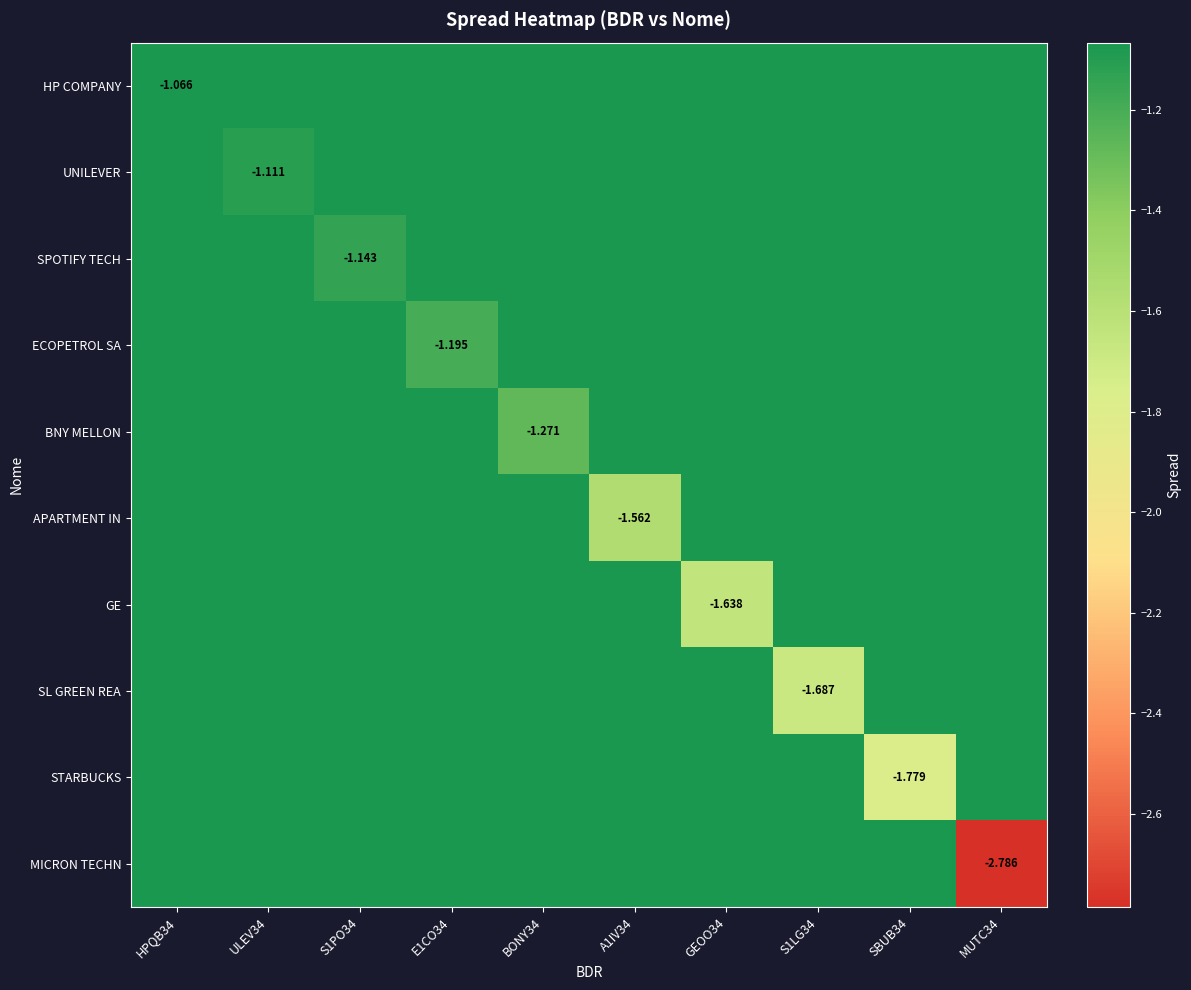

At ULEV34, list the series in order from smallest to largest.

UNILEVER, HP COMPANY, SPOTIFY TECH, ECOPETROL SA, BNY MELLON, APARTMENT IN, GE, SL GREEN REA, STARBUCKS, MICRON TECHN